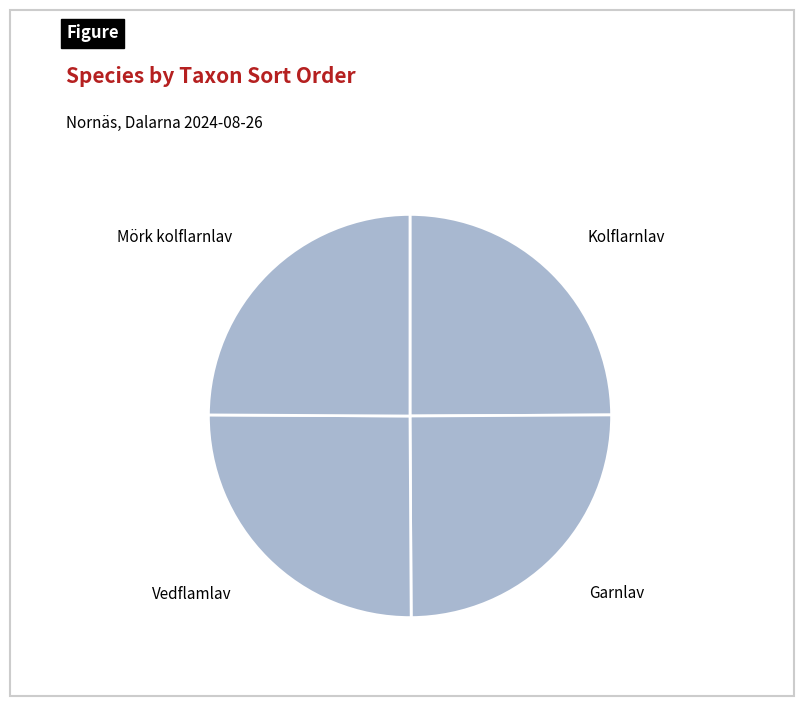

The Vedflamlav slice represents 25% of the pie. True or false?

True